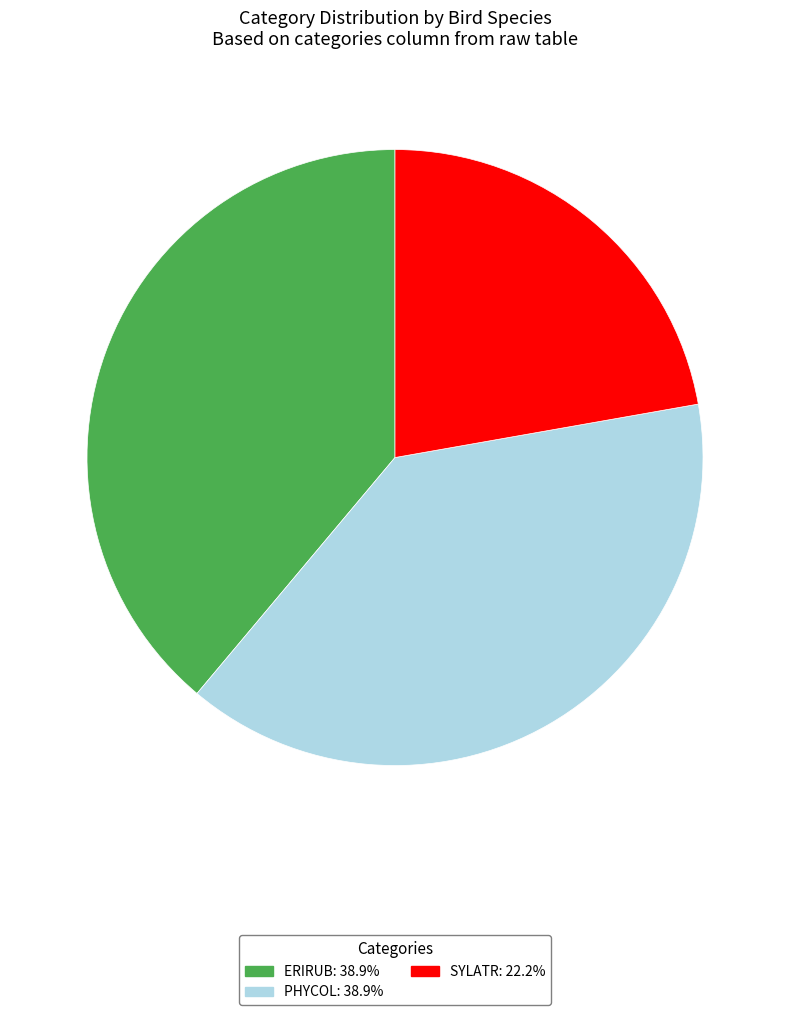

Is there a majority slice in this chart?

No